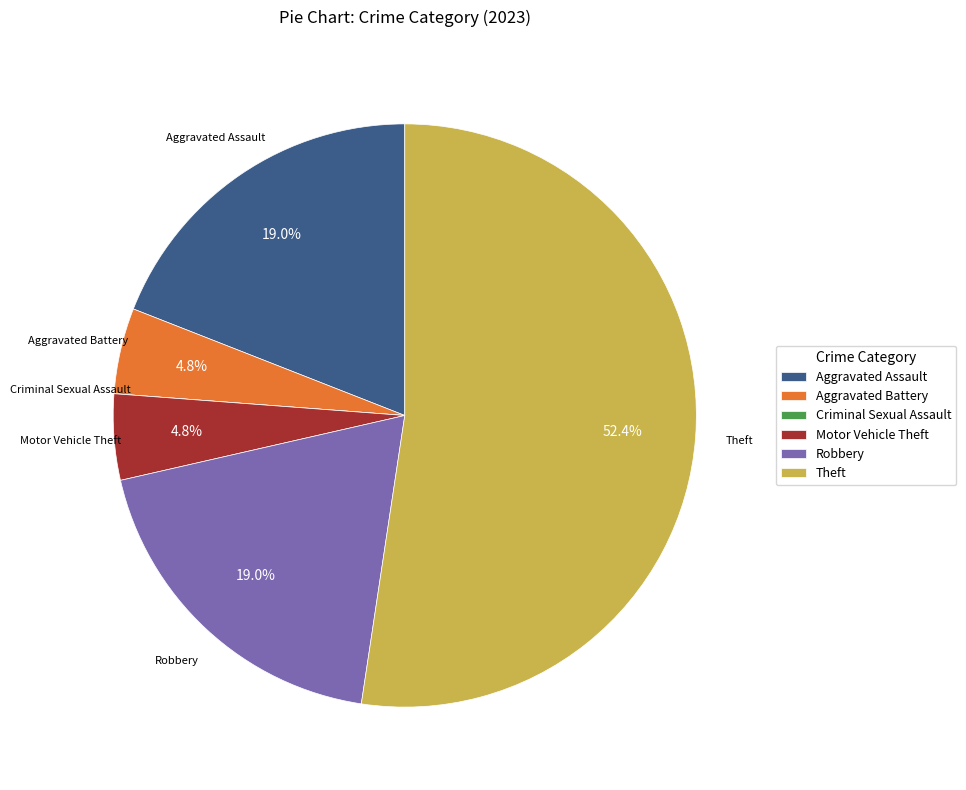

True or false: Aggravated Battery accounts for 12% of the total.

False